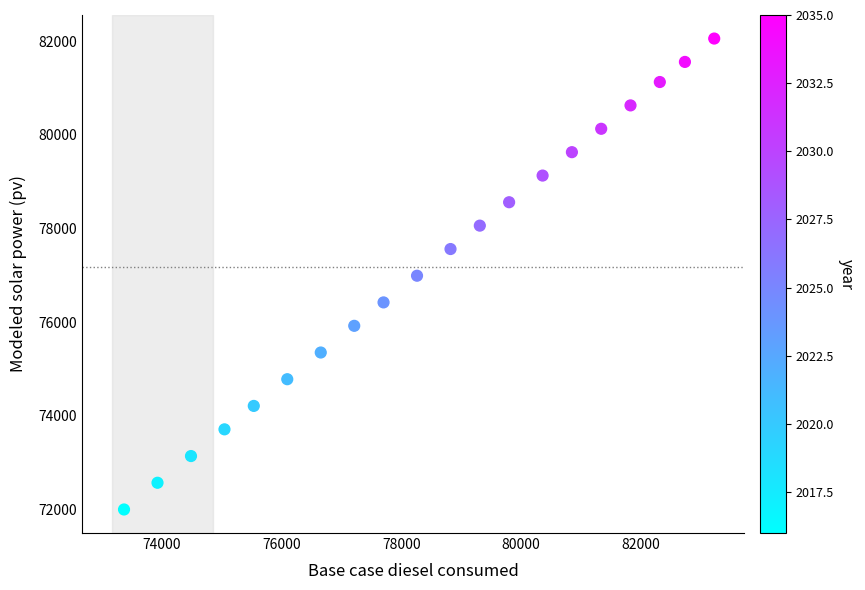

What is the range of X values (max minus min)?

9861.3